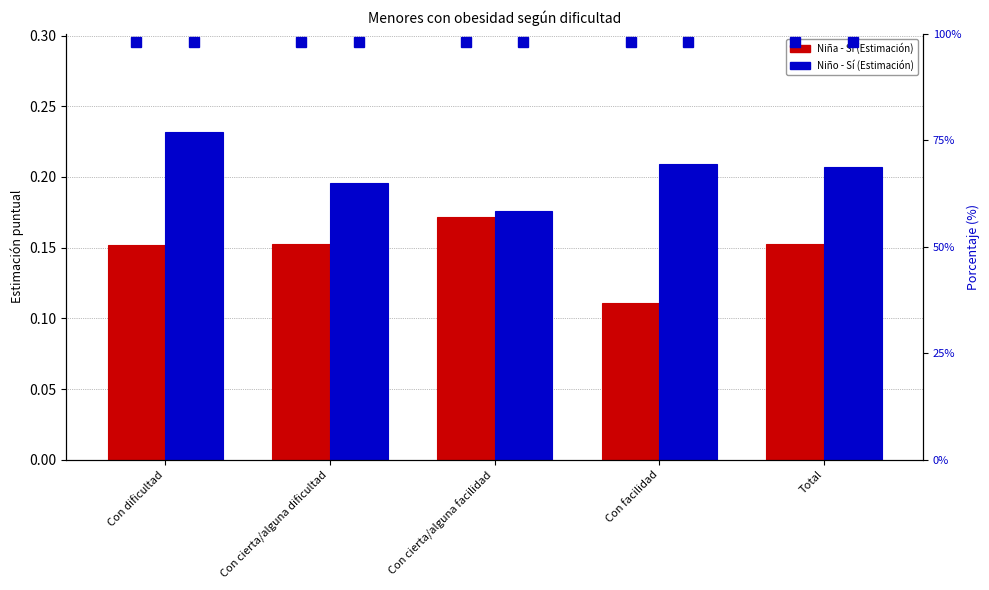

How many groups of bars are there?

5